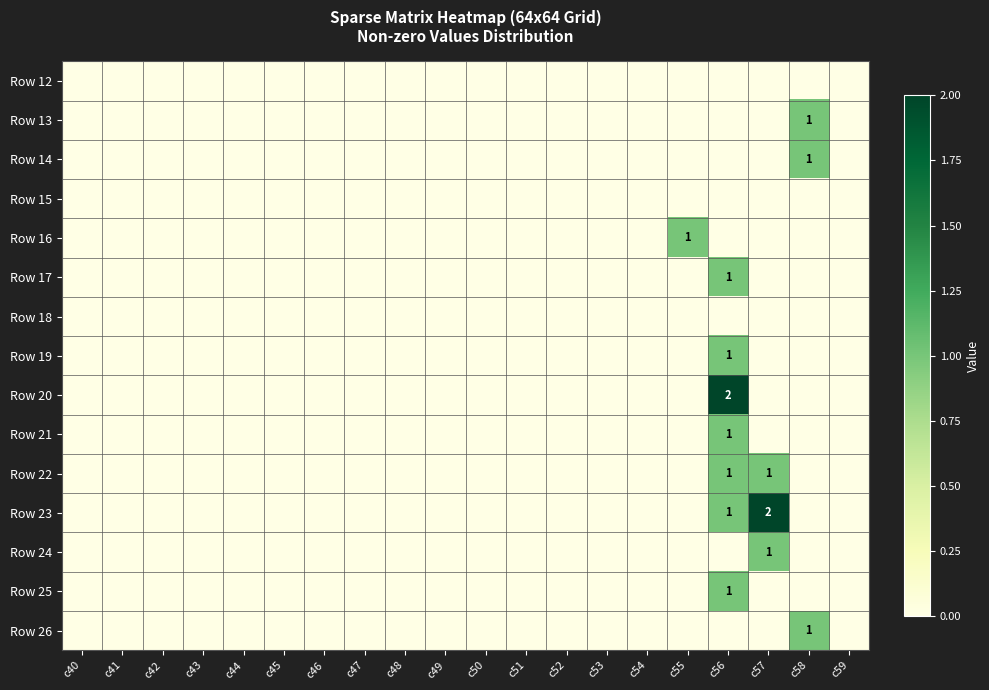

List the labels in order of Row 17 value, largest first.

c56, c40, c41, c42, c43, c44, c45, c46, c47, c48, c49, c50, c51, c52, c53, c54, c55, c57, c58, c59